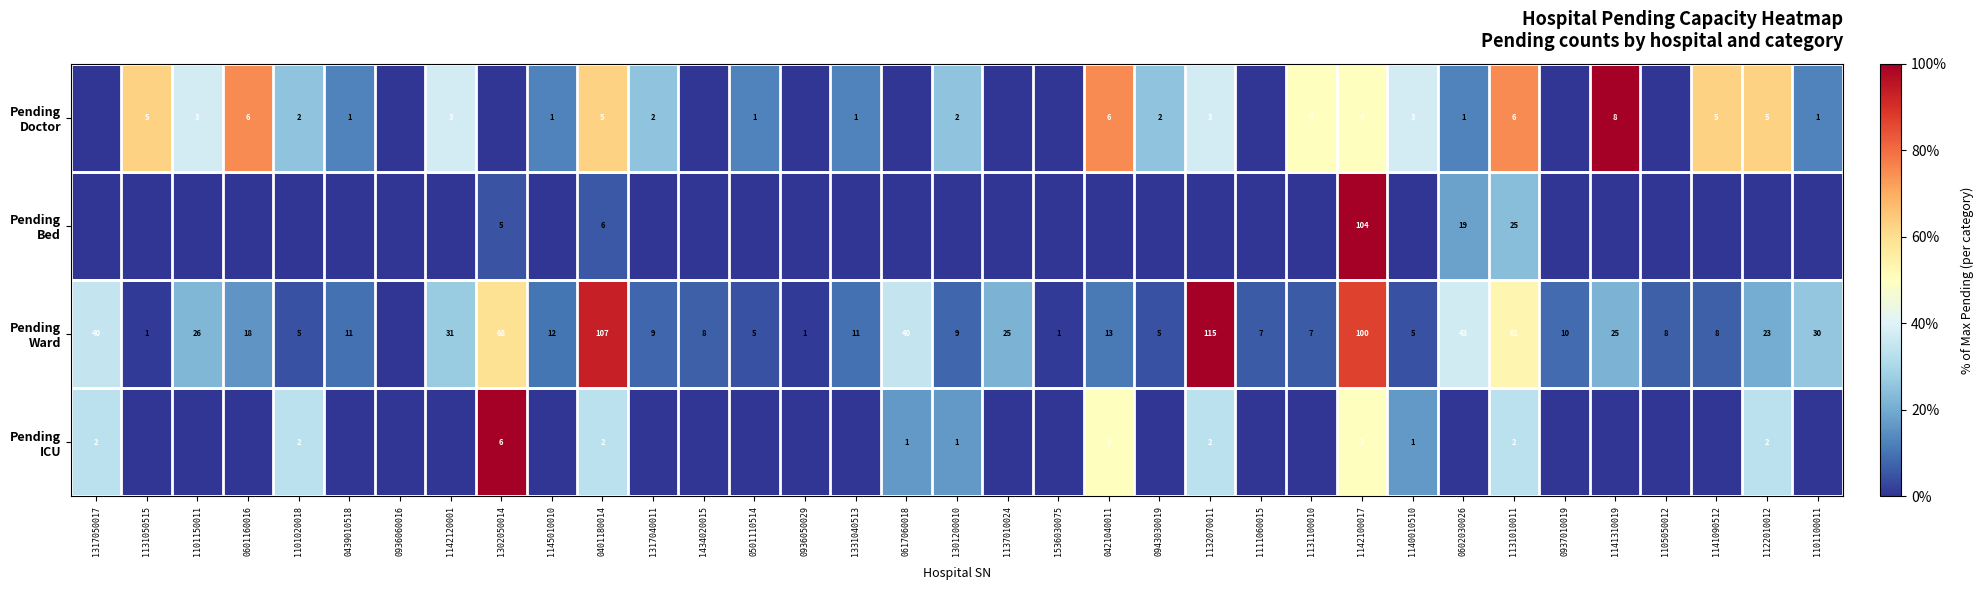

Which has a higher value, 1302050014 or 1131010011?

1131010011